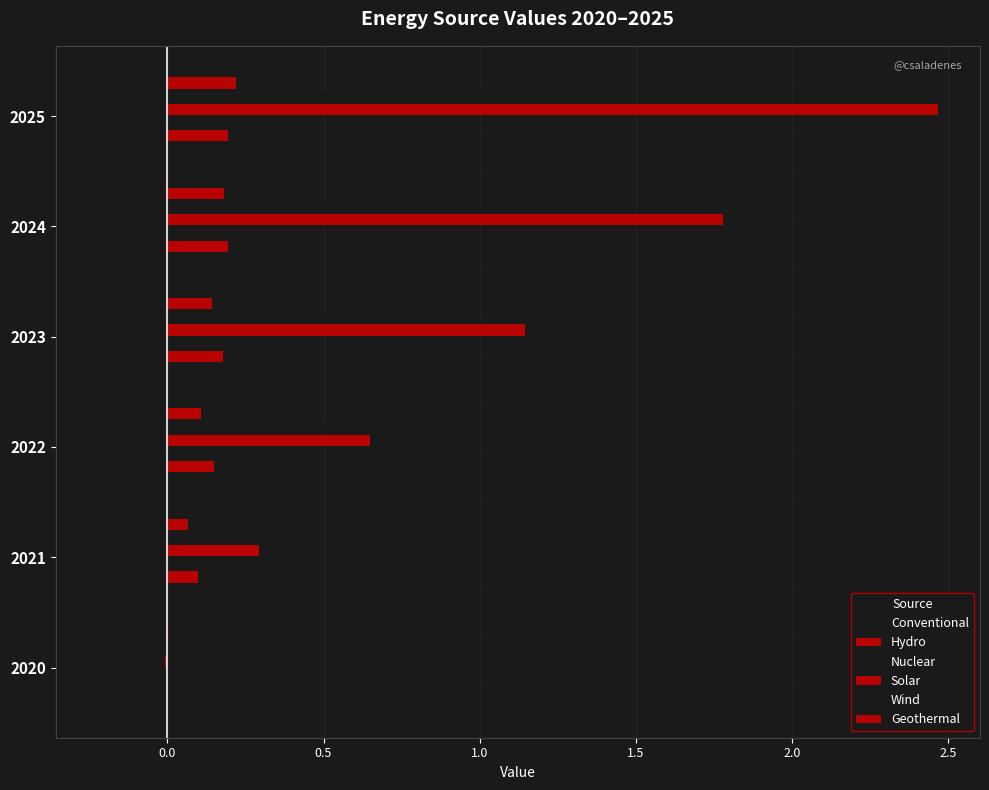

What is the sum of all Solar values?

6.3